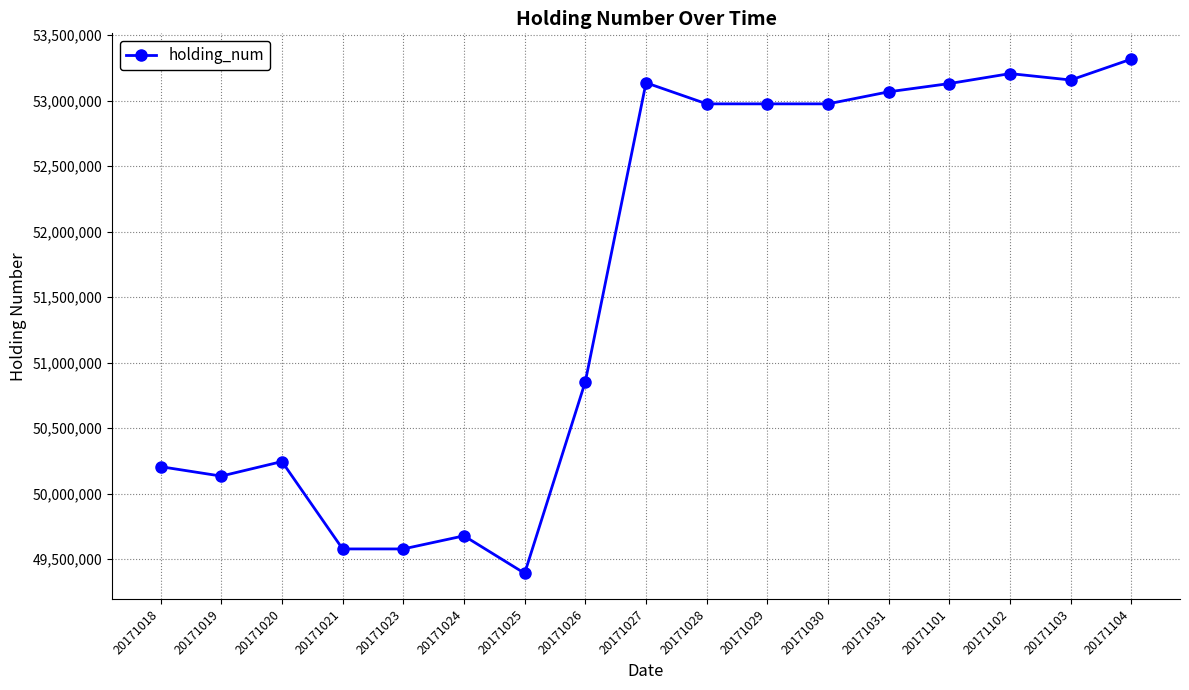

At which category does the chart reach its minimum across all series?

20171025